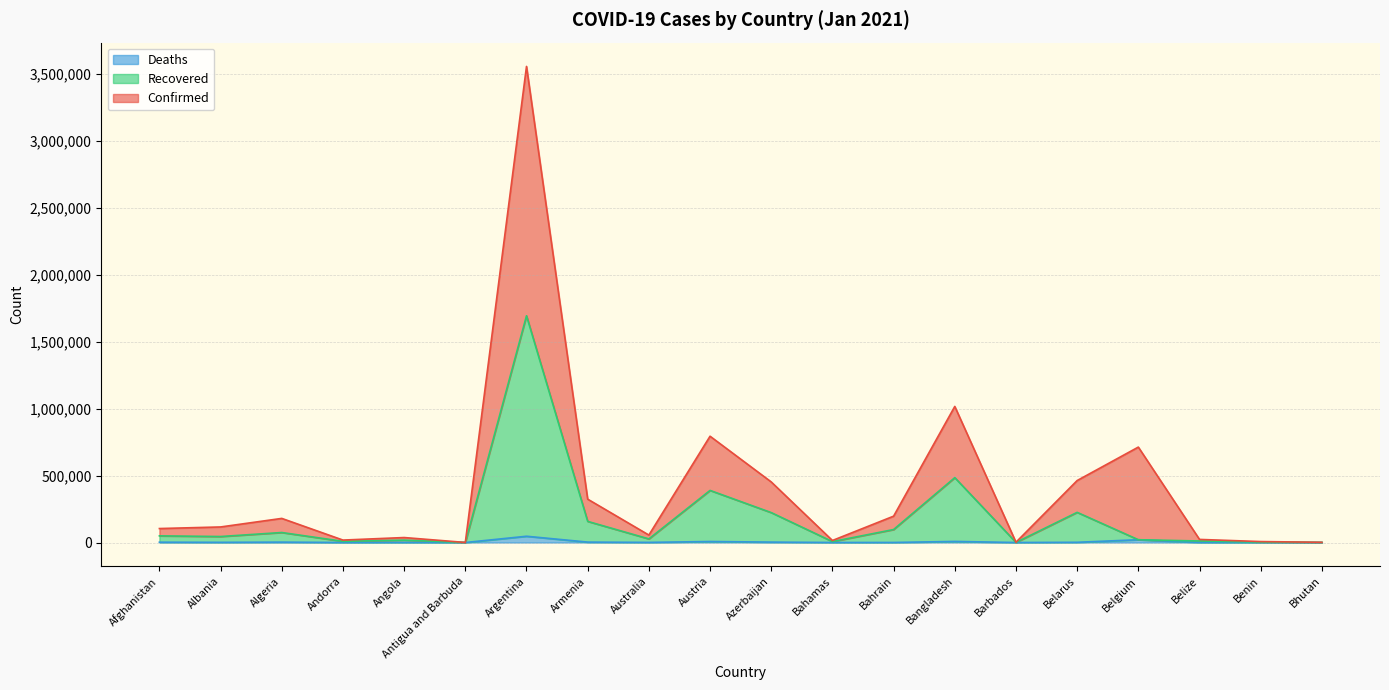

List the series in order of their peak value, highest first.

Confirmed, Recovered, Deaths